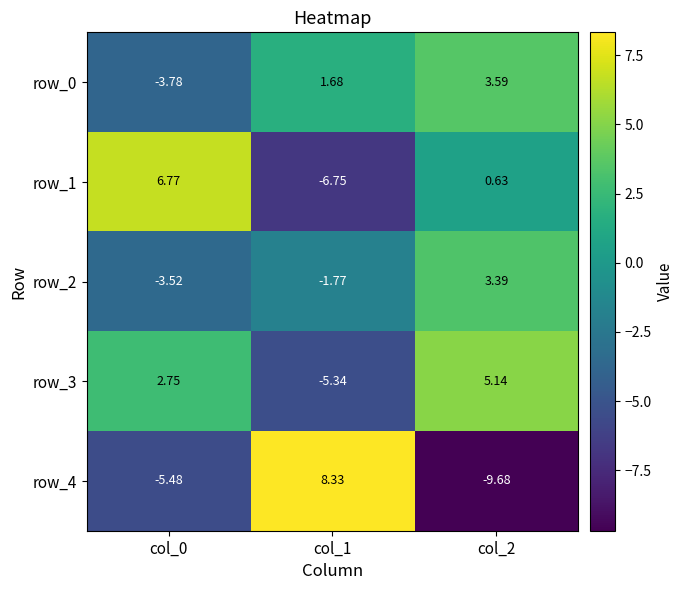

How many data points does each series have?

3